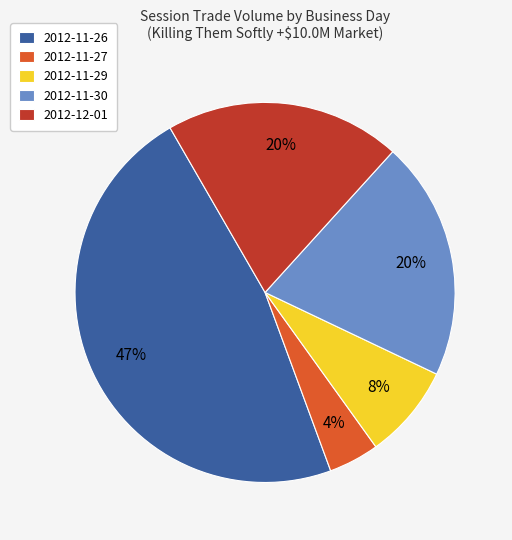

The 2012-11-26 slice represents 47% of the pie. True or false?

True